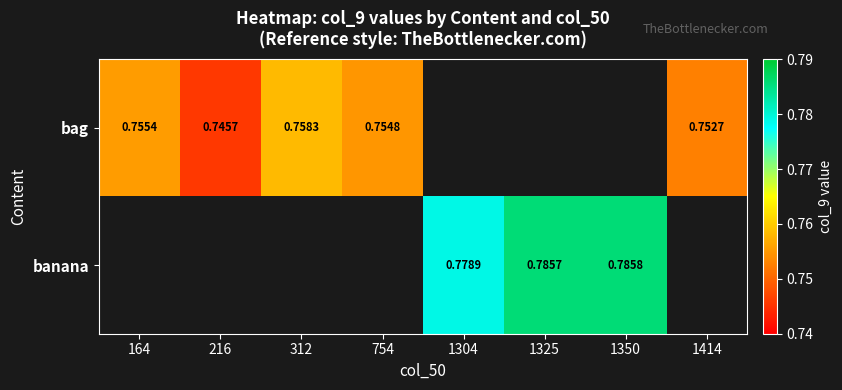

Which has a higher value, 1325 or 164?

164